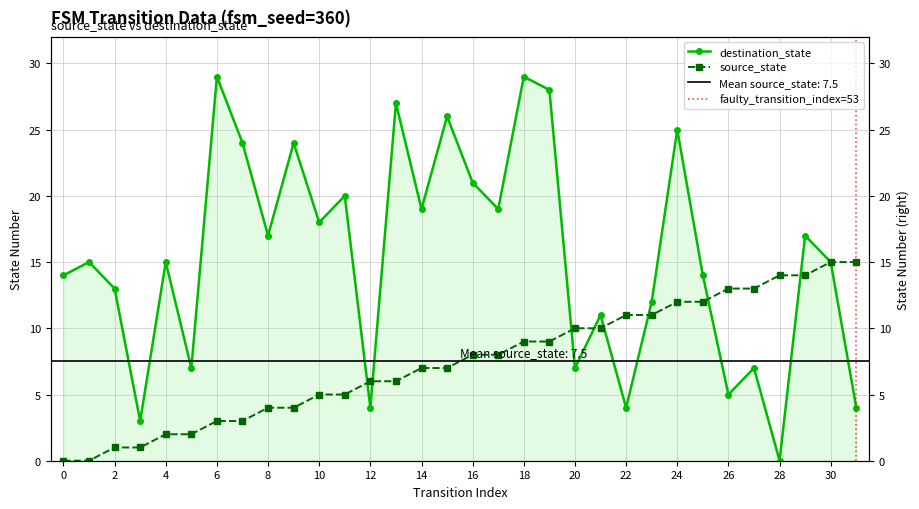

At how many categories does at least one series exceed 12?

25